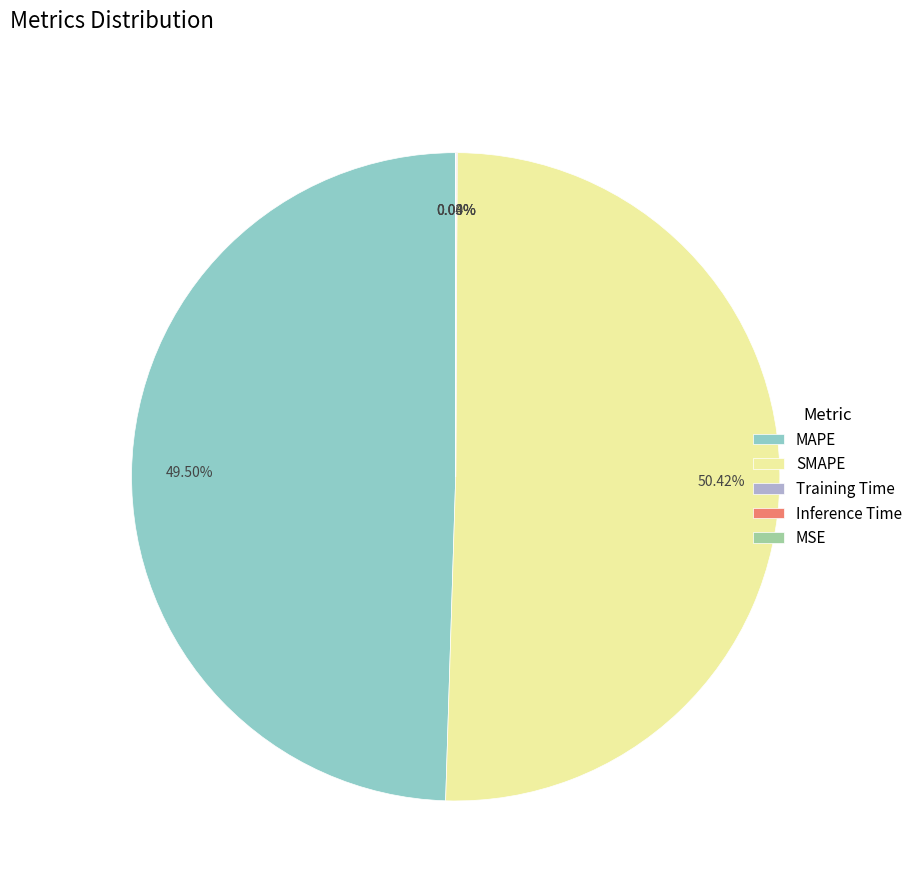

To the nearest percent, what is the average slice percentage?

20%